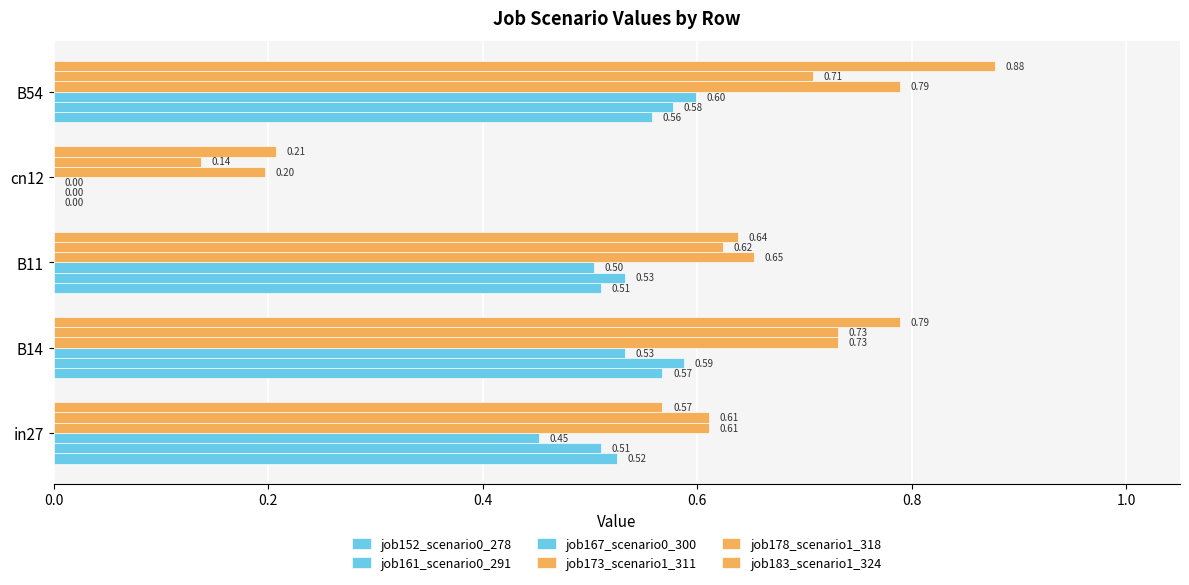

How many distinct data groups are displayed?

6